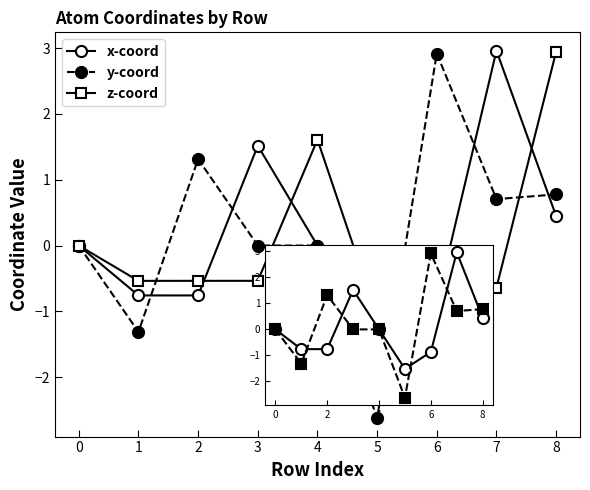

Which label corresponds to the smallest value in the chart?

5